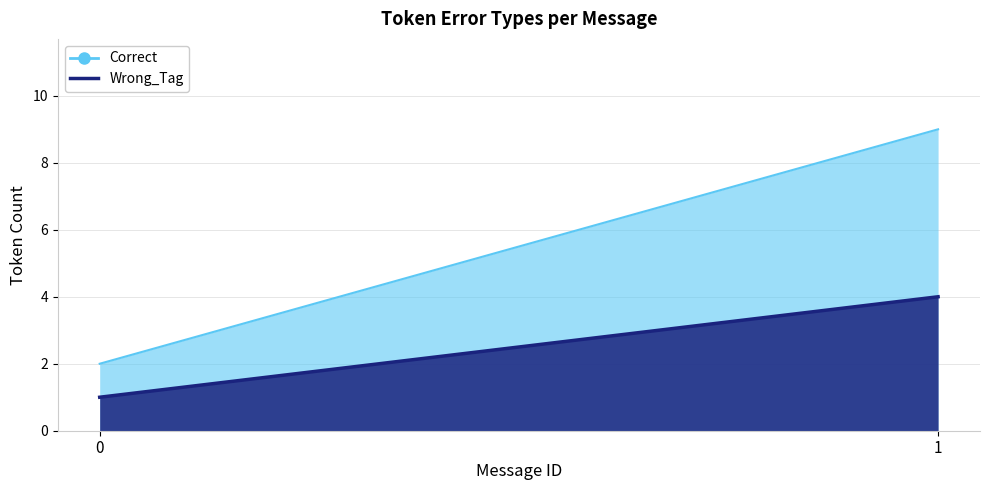

What is the average value of the Correct series?

6